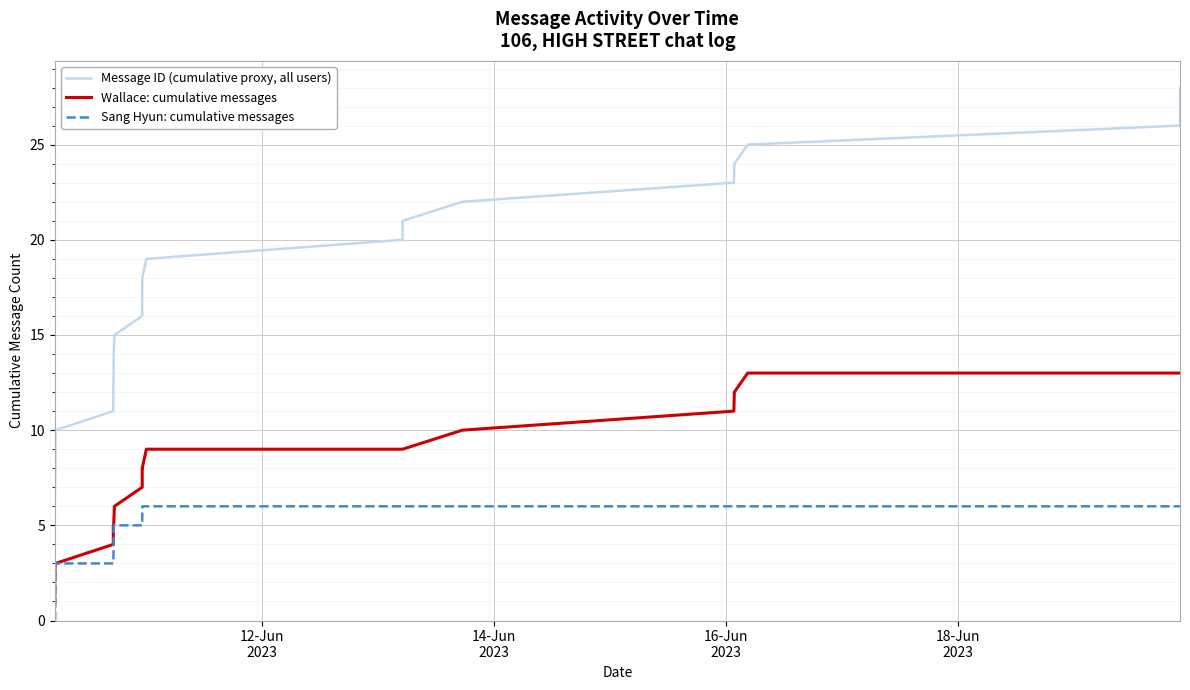

Rank the series by their average value, from highest to lowest.

Message ID (cumulative proxy, all users), Wallace: cumulative messages, Sang Hyun: cumulative messages